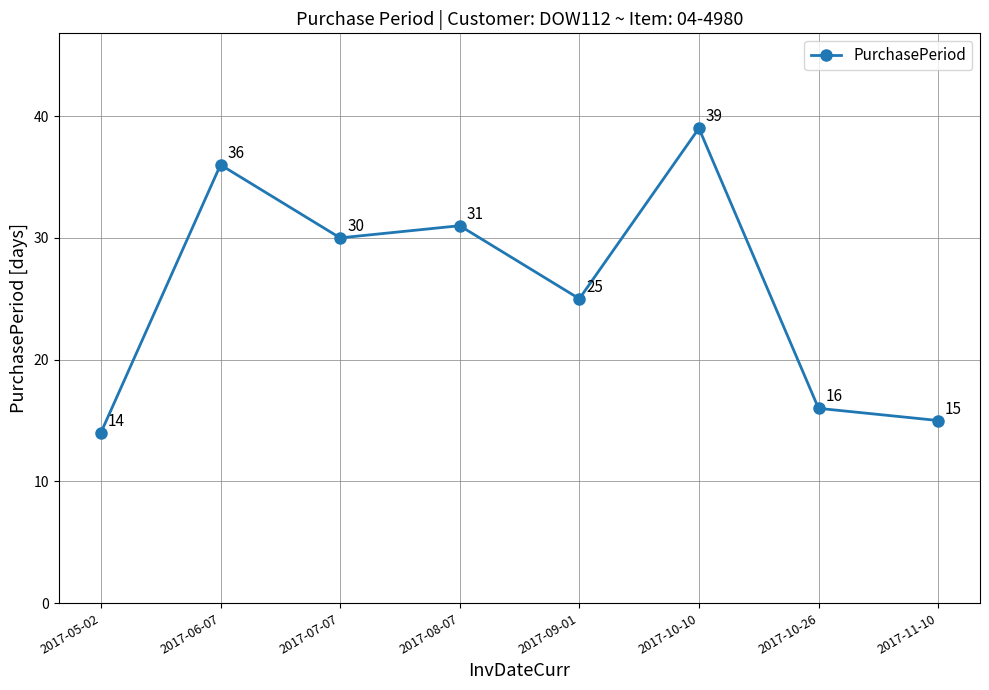

How many series are shown in this chart?

1